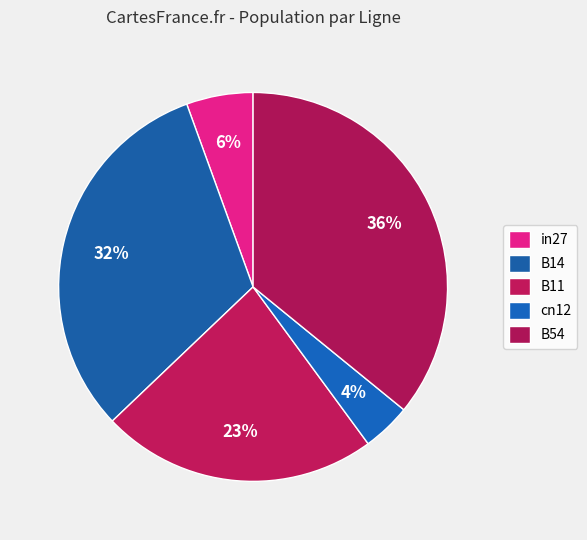

How many slices are in this pie chart?

5